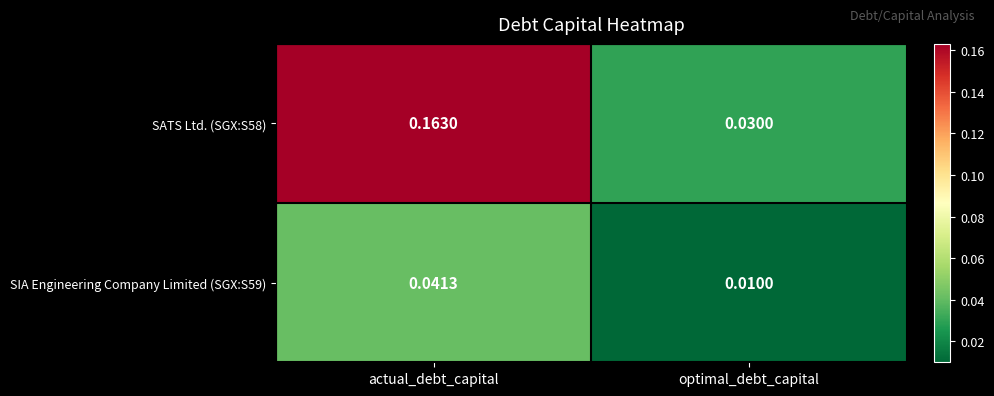

Is the value of SIA Engineering Company Limited (SGX:S59) at optimal_debt_capital greater than the value of SATS Ltd. (SGX:S58) at optimal_debt_capital?

No